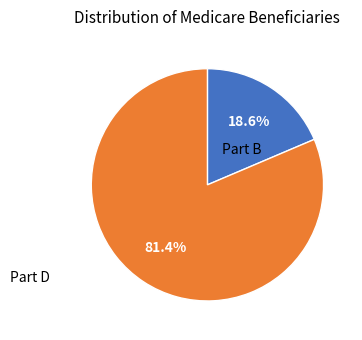

Does any single category account for the majority?

Yes